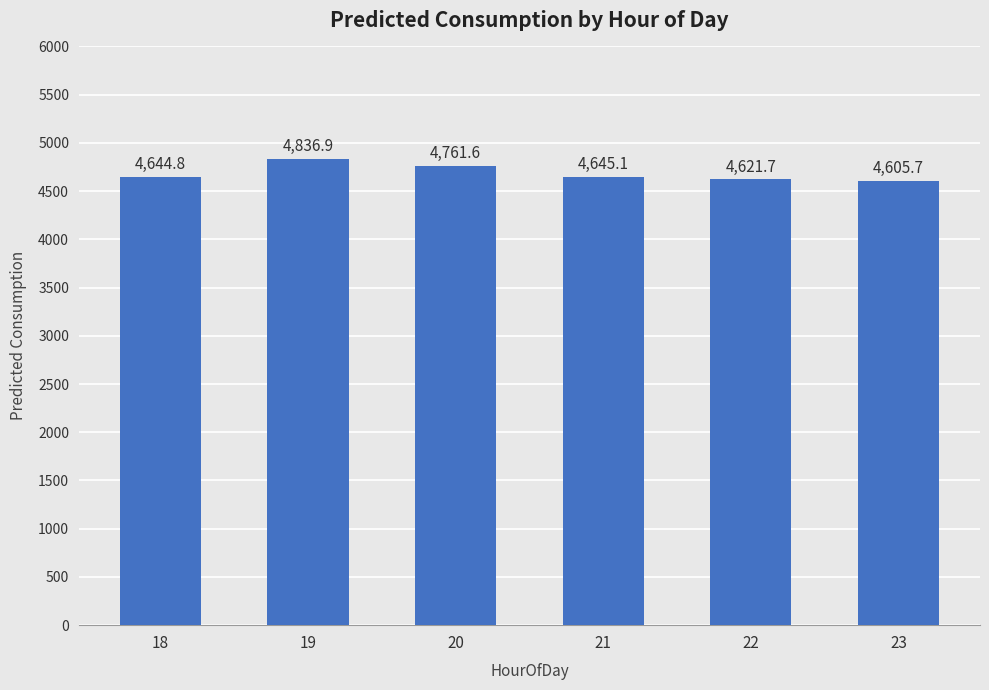

What is the sum of all values?

28115.8